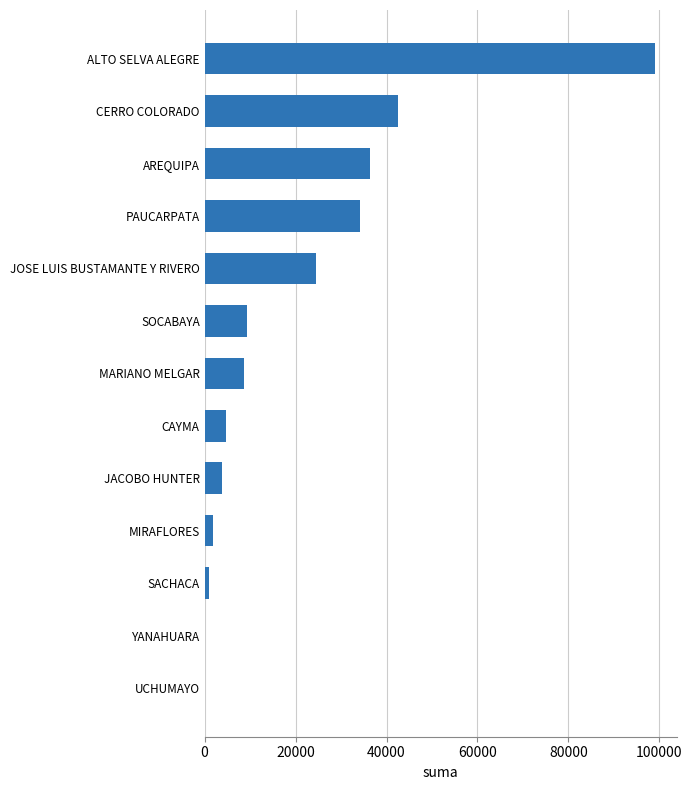

What is the change in value from JACOBO HUNTER to SOCABAYA?

+5542.7